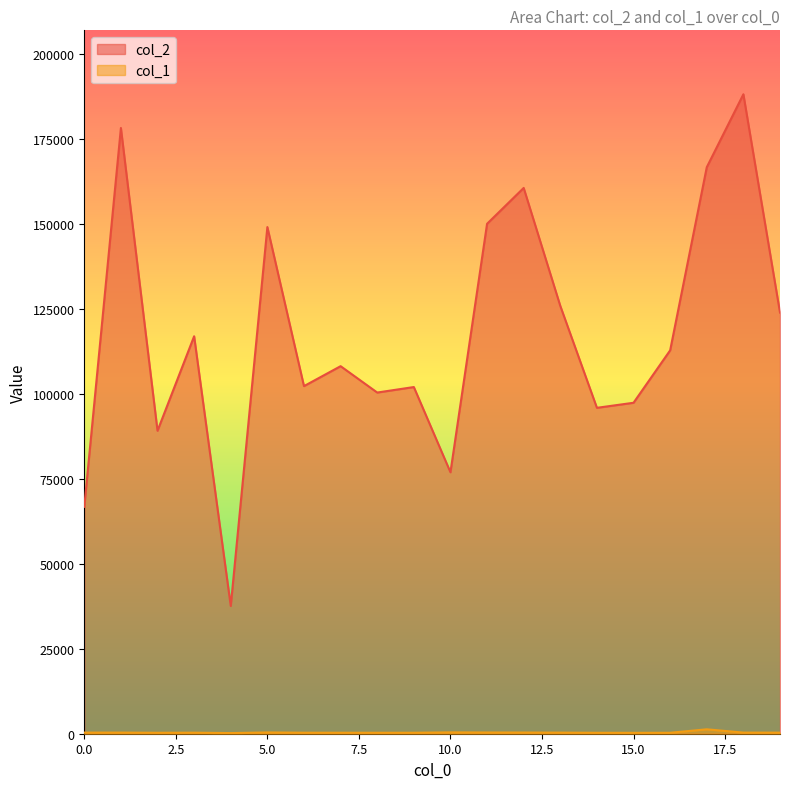

At which category does col_1 reach its first local peak?

1